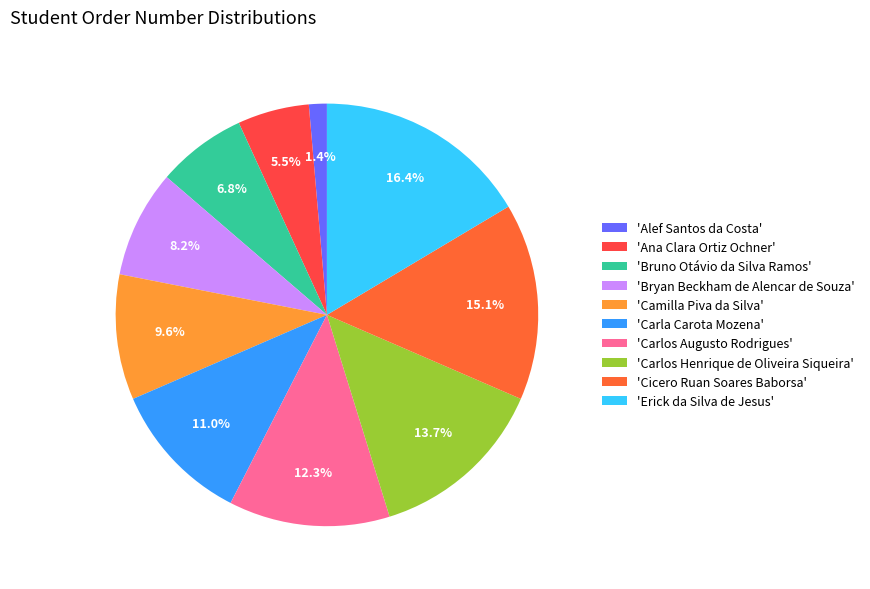

Which category has the biggest portion of the pie?

'Erick da Silva de Jesus'